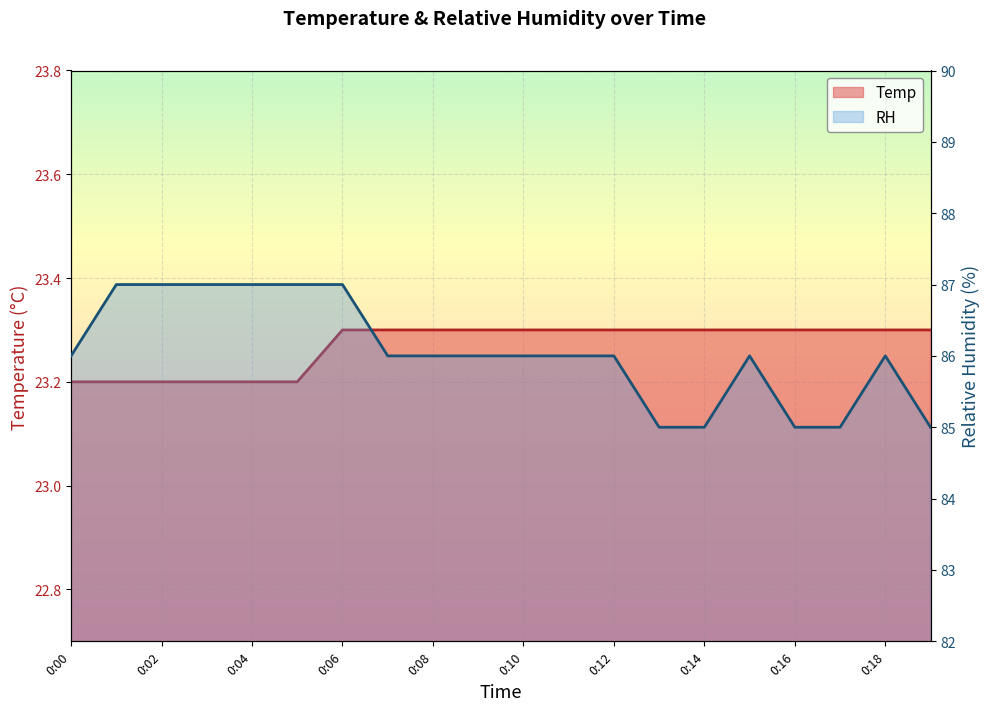

At how many categories does at least one series exceed 29?

20